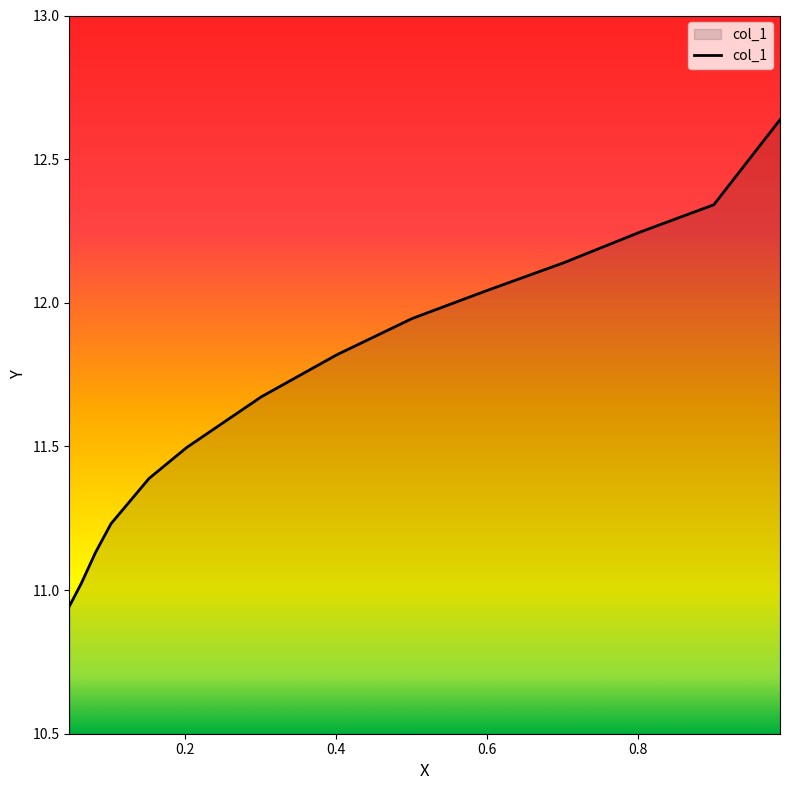

Rank the categories by value from lowest to highest.

0.0468, 0.0625, 0.0816, 0.1019, 0.1523, 0.2023, 0.301, 0.401, 0.5009, 0.5992, 0.7008, 0.8016, 0.9007, 0.9884